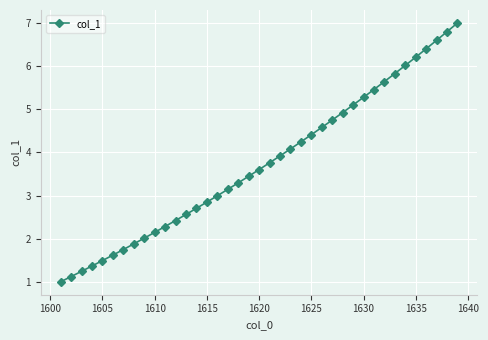

How many distinct data groups are displayed?

1